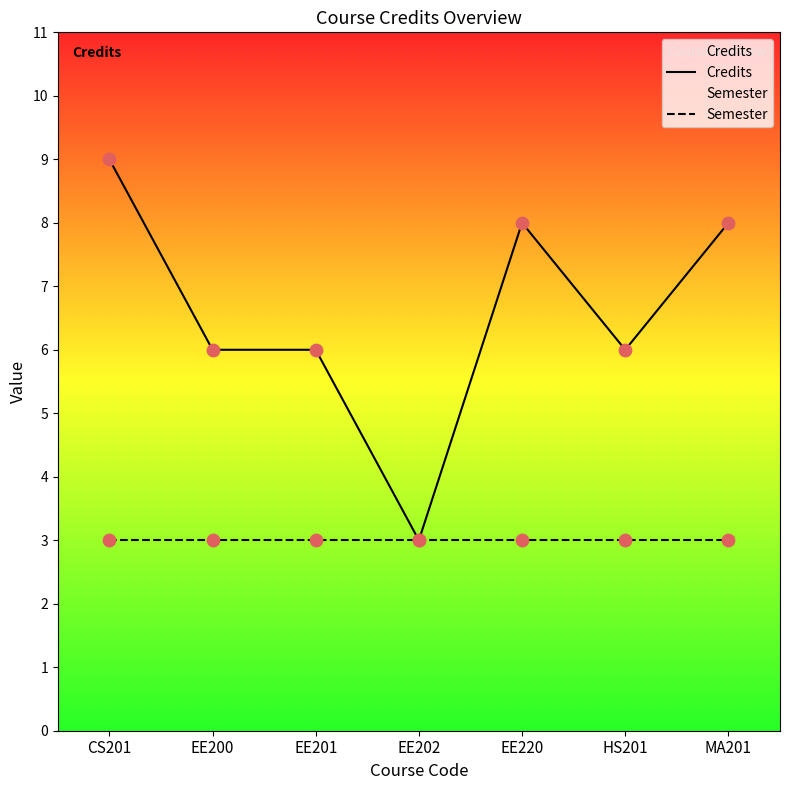

What are all the series names shown in the legend?

Credits, Semester